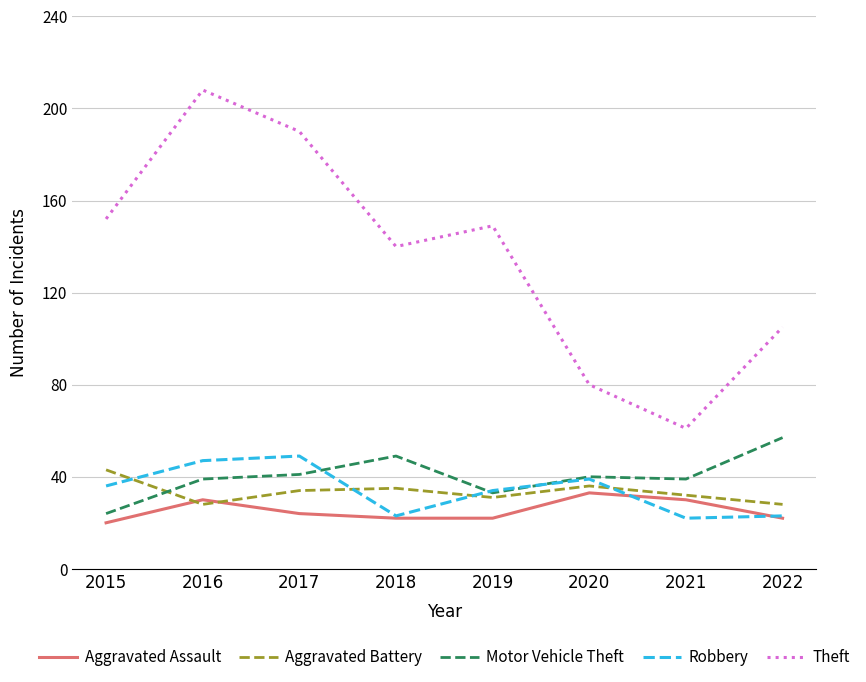

How many lines are shown in the chart?

5